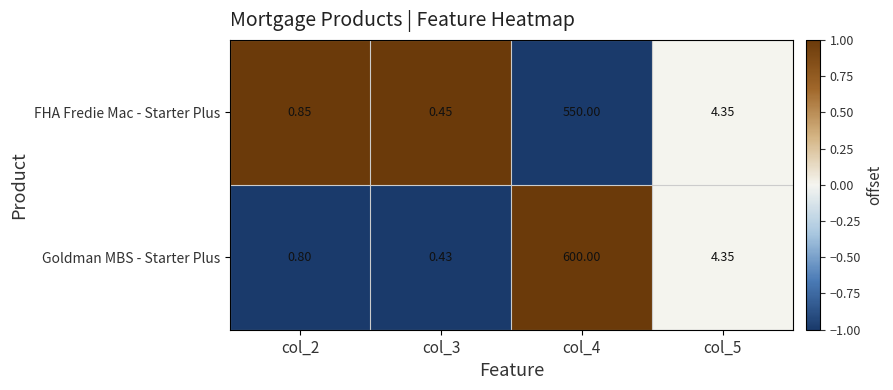

Which series has the largest total across all categories?

Goldman MBS - Starter Plus